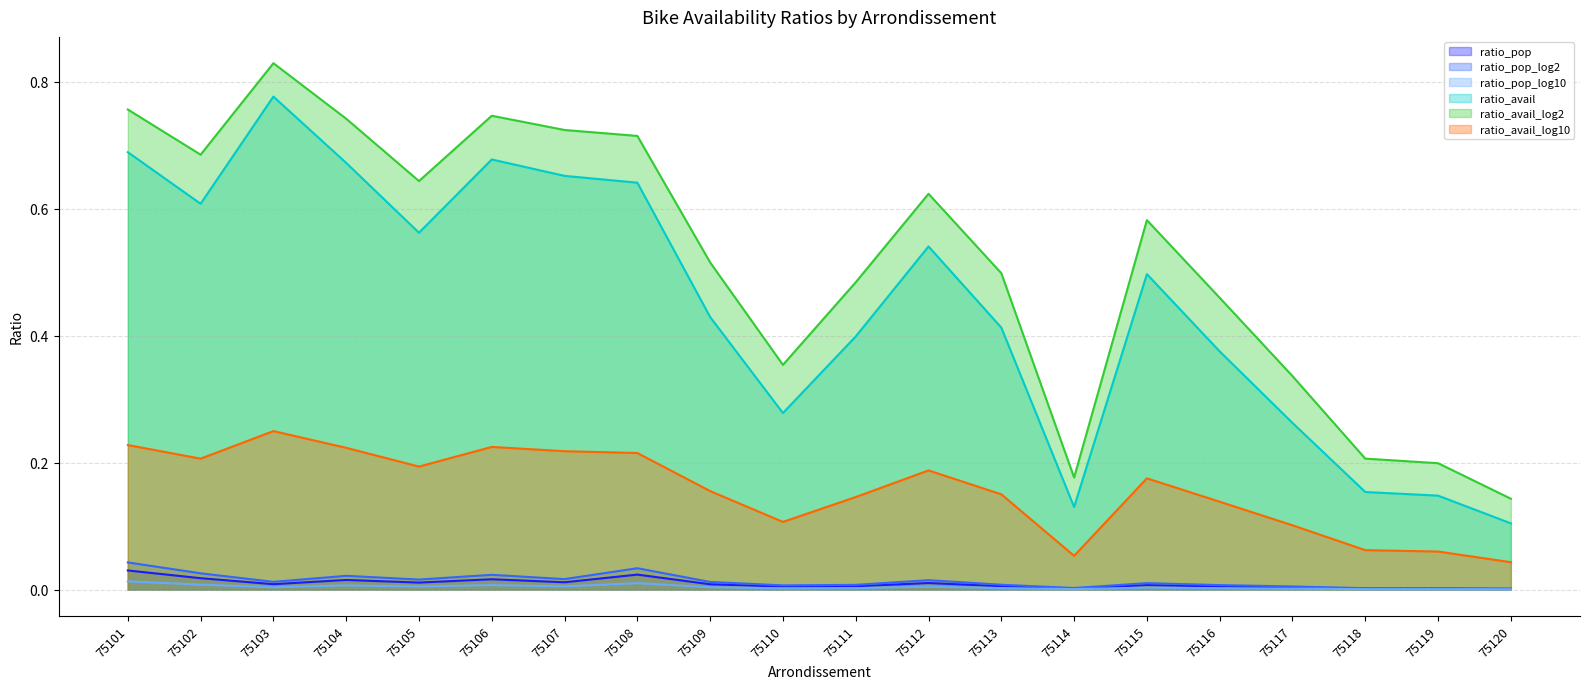

True or false: ratio_avail_log2 and ratio_avail_log10 cross at least once.

False